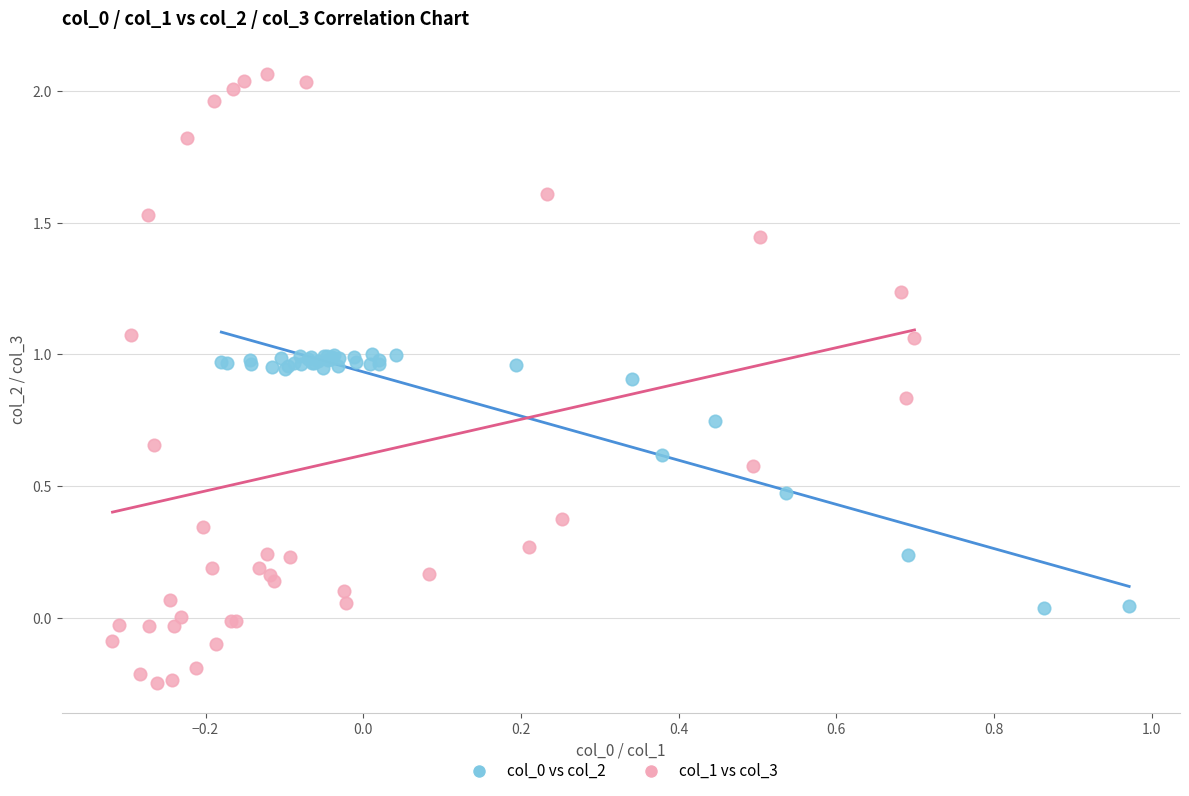

Which series has the widest spread of Y values?

col_1 vs col_3